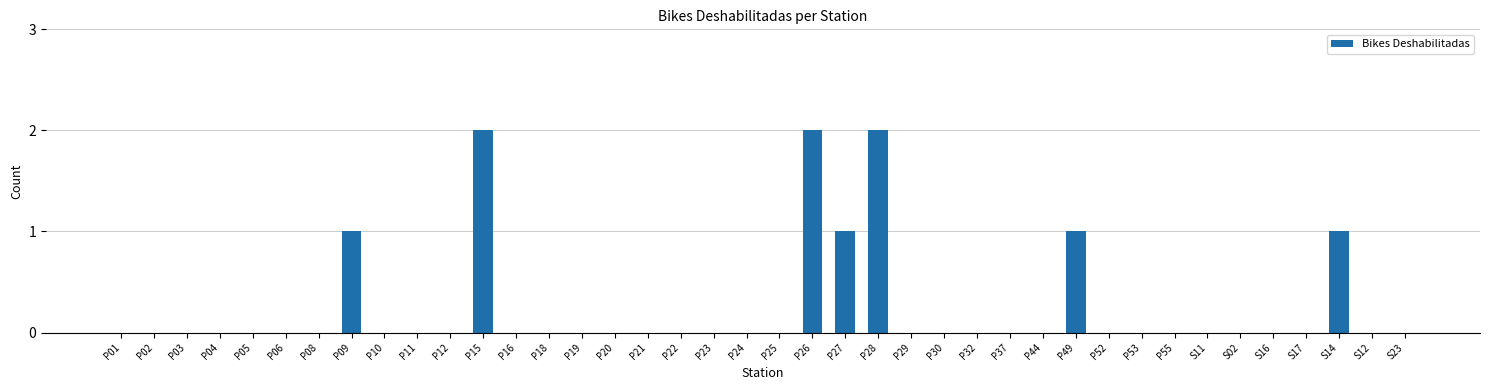

Between P53 and P15, which is larger?

P15